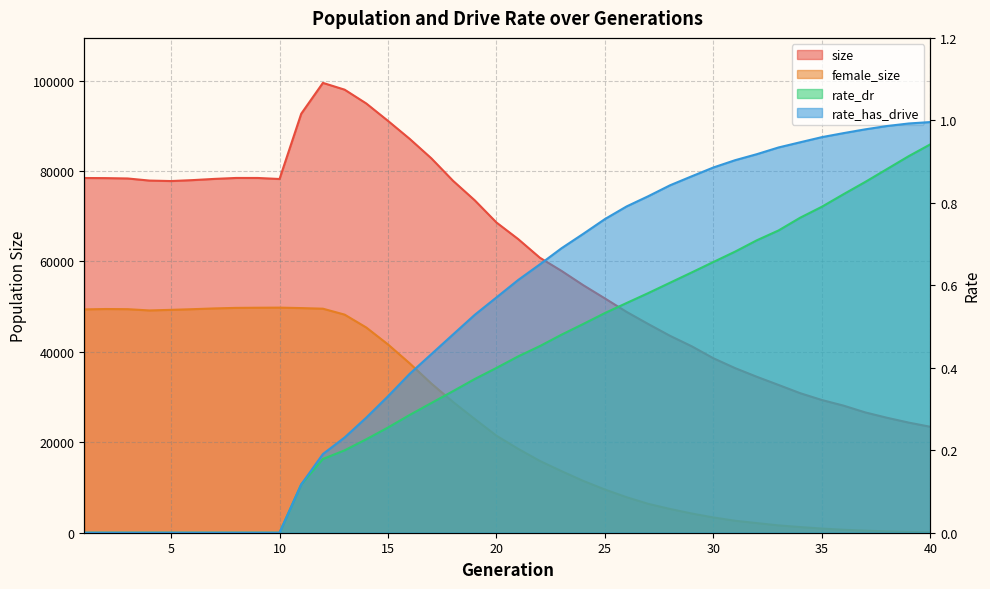

Is it true that rate_has_drive equals 1.0 at 39?

True